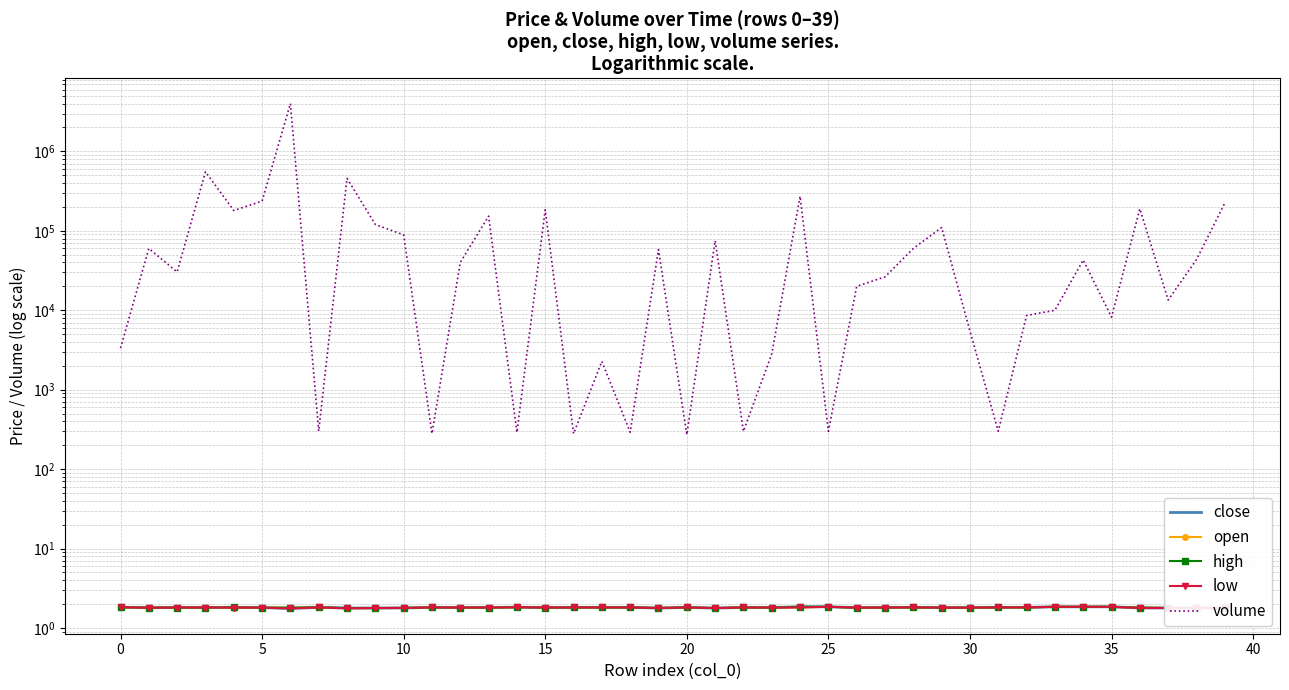

What is the smallest value displayed?

1.8